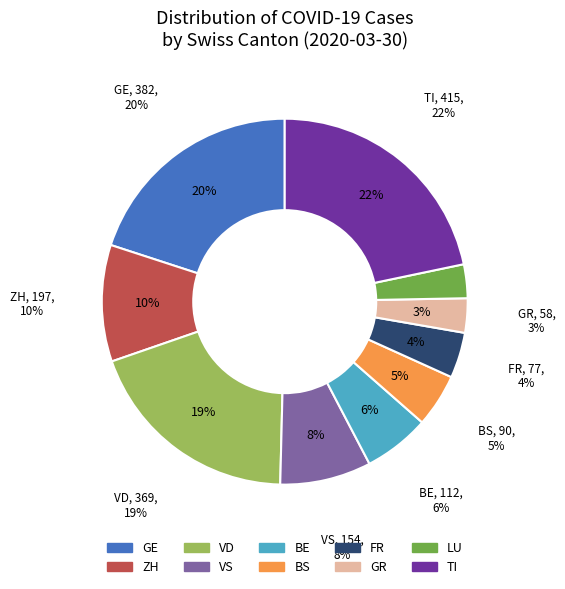

Does any single category account for the majority?

No